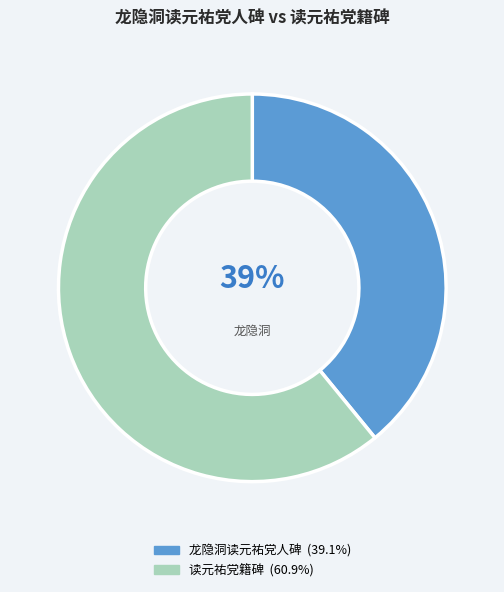

To the nearest percent, what percentage of the pie is 读元祐党籍碑?

61%